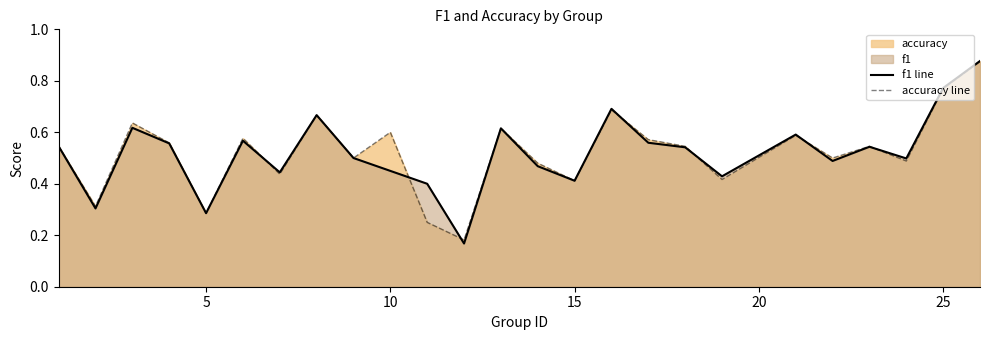

Is the value of accuracy line at 15 greater than the value of f1 line at 5?

Yes